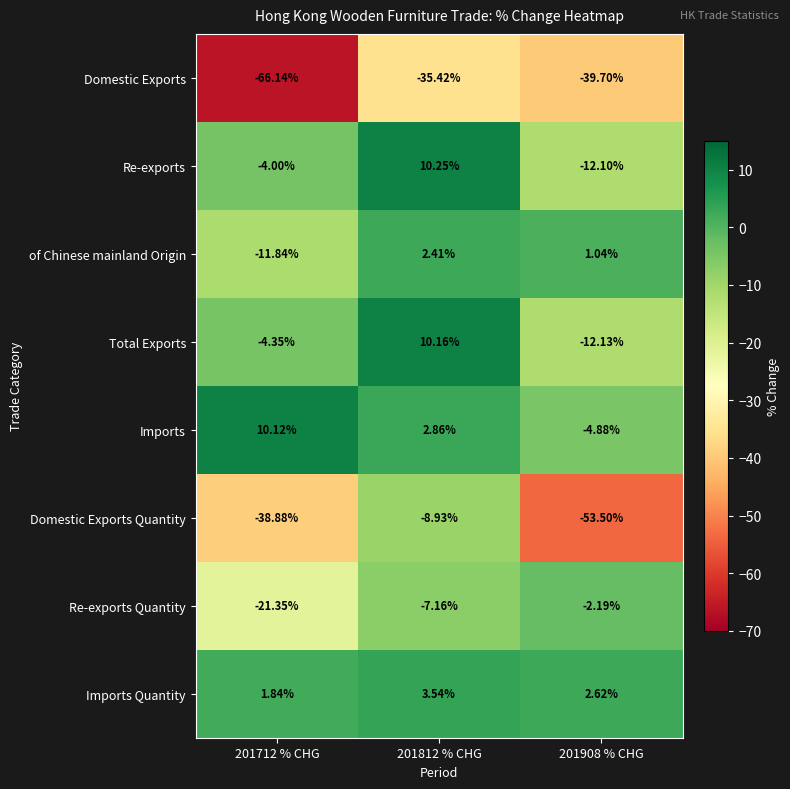

Which series has the widest spread of values?

Domestic Exports Quantity